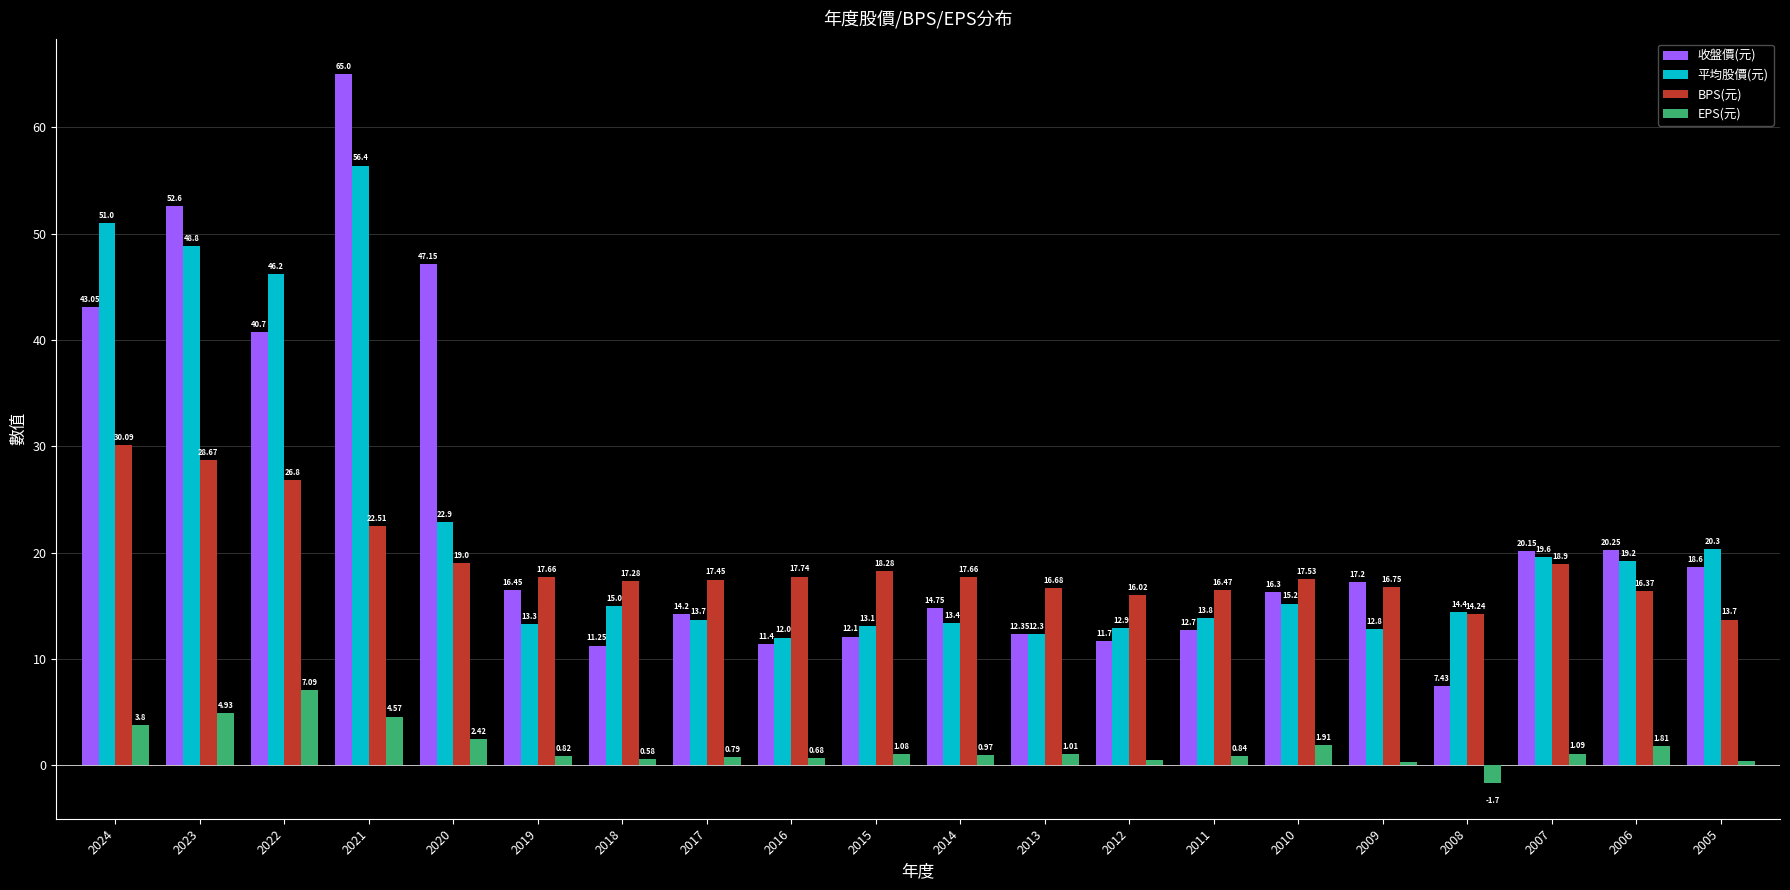

Which series changed the most between 2015 and 2014?

收盤價(元)